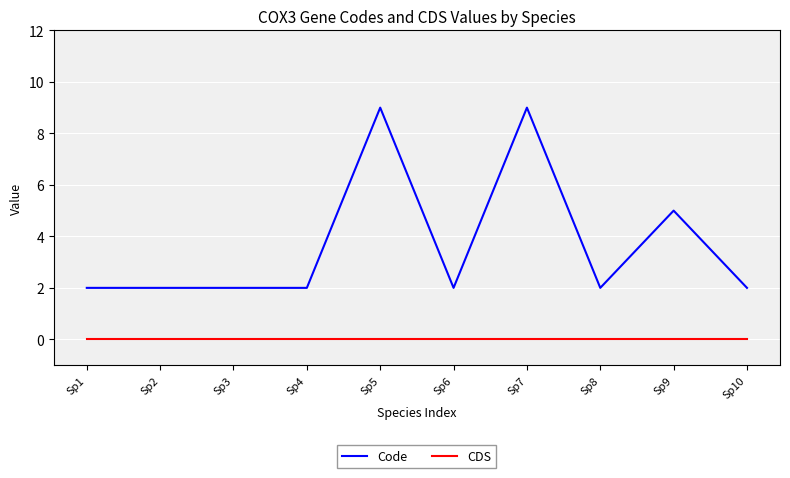

What is the average value of the Code series?

4